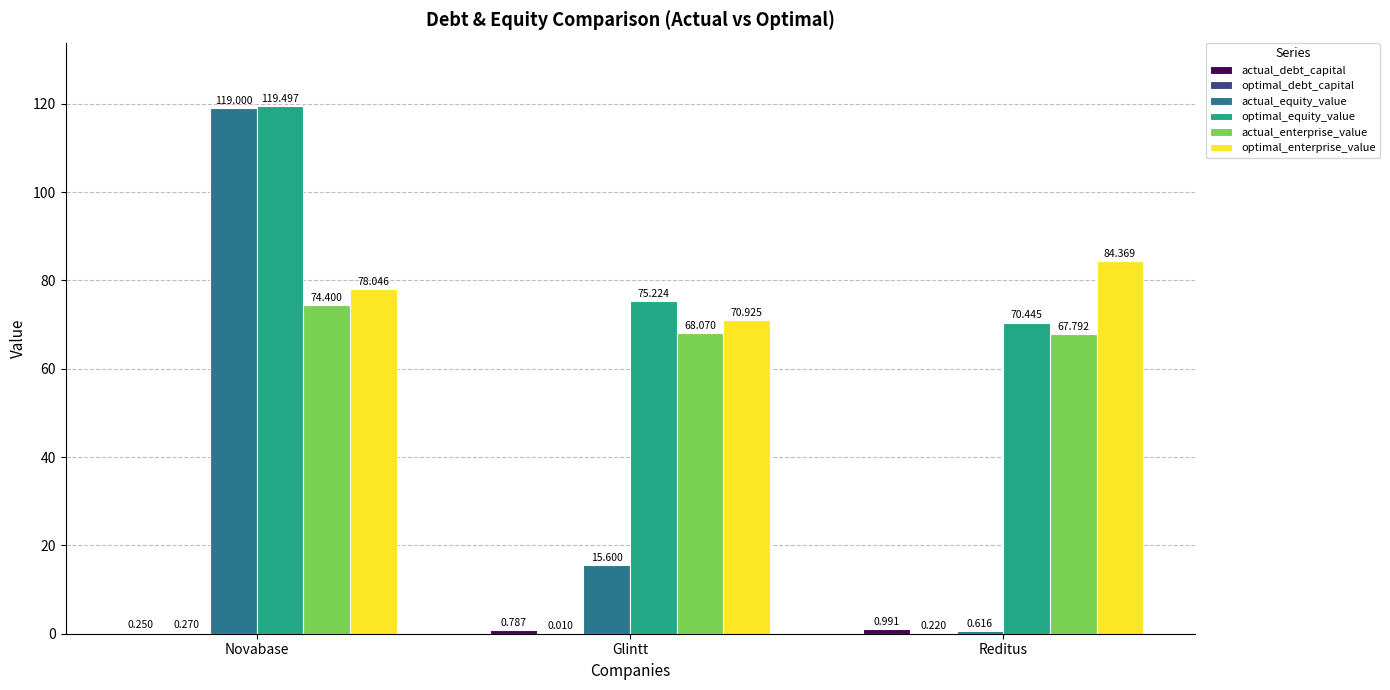

Which series has the largest total across all categories?

optimal_equity_value